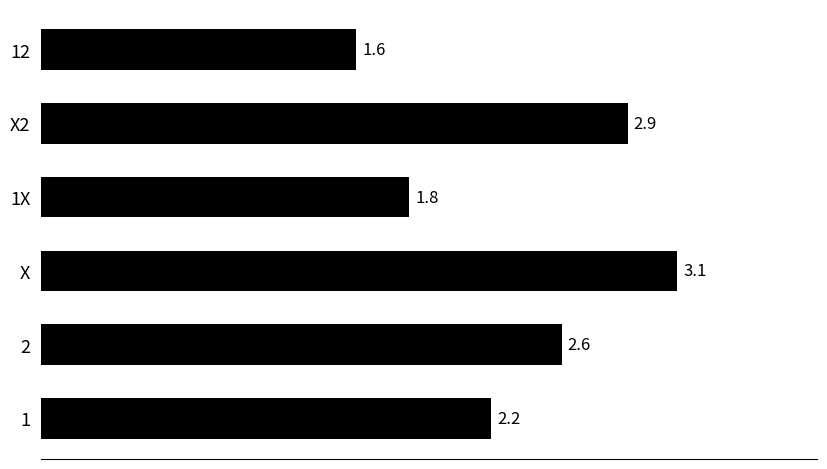

Reading bottom to top, what are all the values shown in this chart?

1=2.2	2=2.6	X=3.1	1X=1.8	X2=2.9	12=1.6